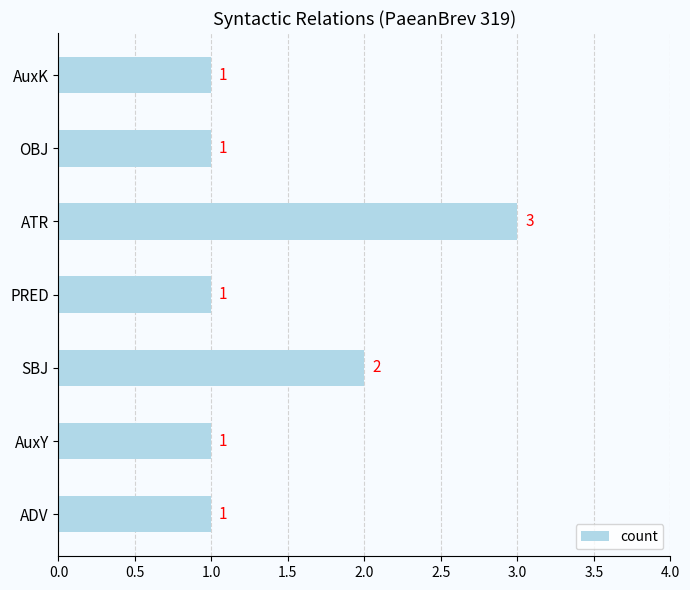

What is the change in value from AuxY to ATR?

+2